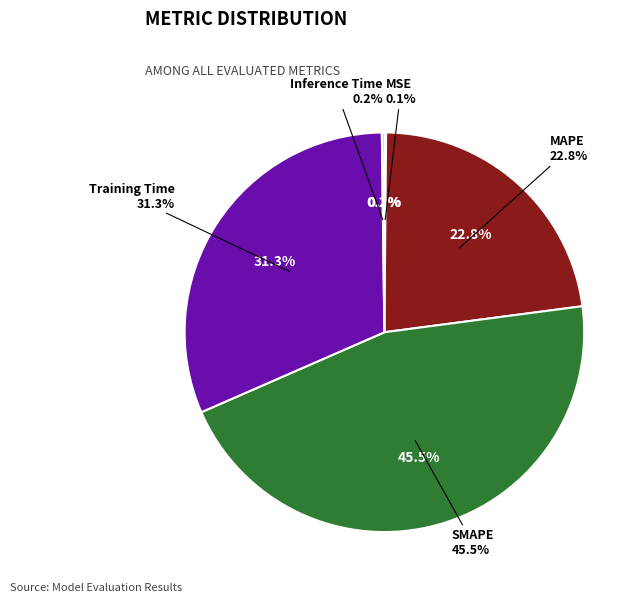

Which slice is the largest?

SMAPE